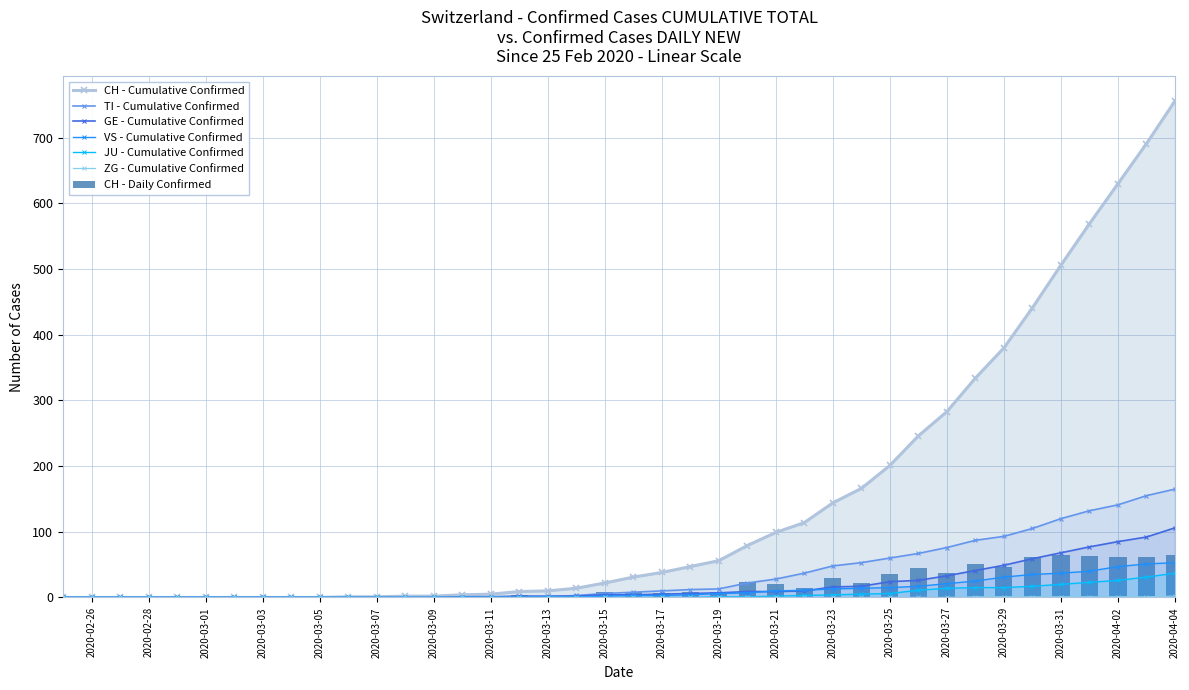

What is the difference between the maximum and second lowest values in the ZG series?

2